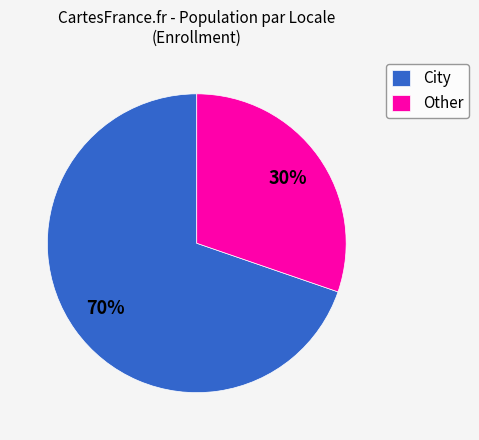

To the nearest percent, what is the combined percentage of City and Other?

100%